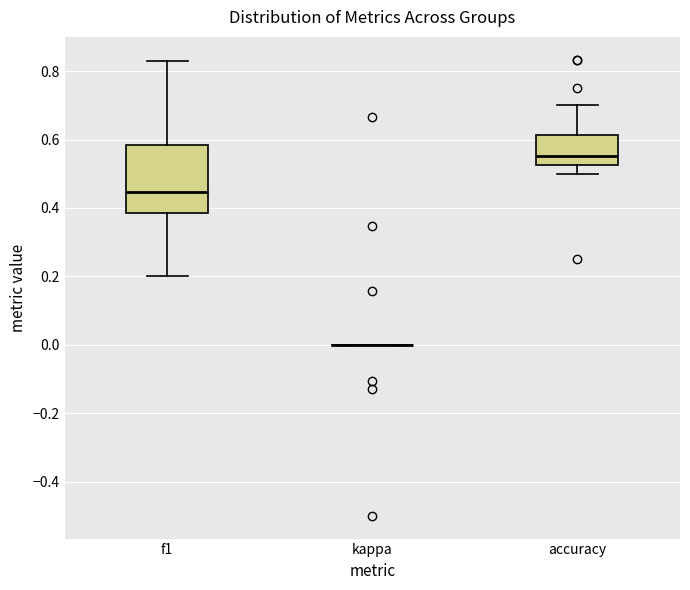

Which box is the tallest, from its lower edge to its upper edge?

f1